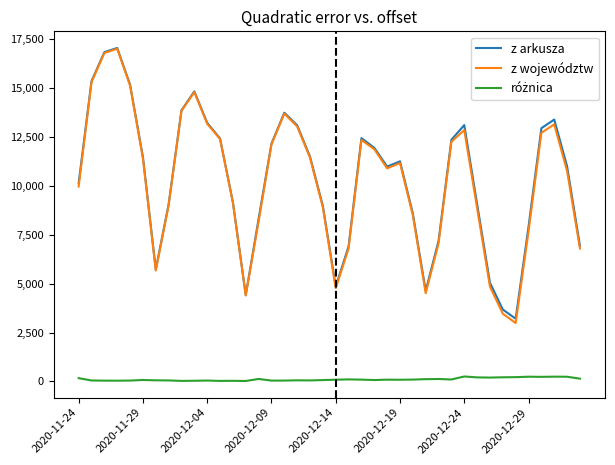

What is the greatest value displayed?

17059